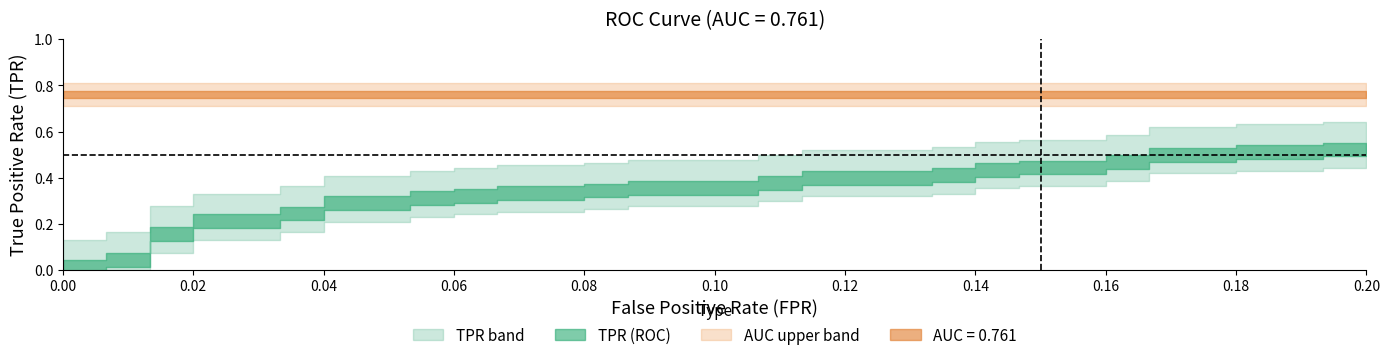

Which series has the widest spread of values?

tpr